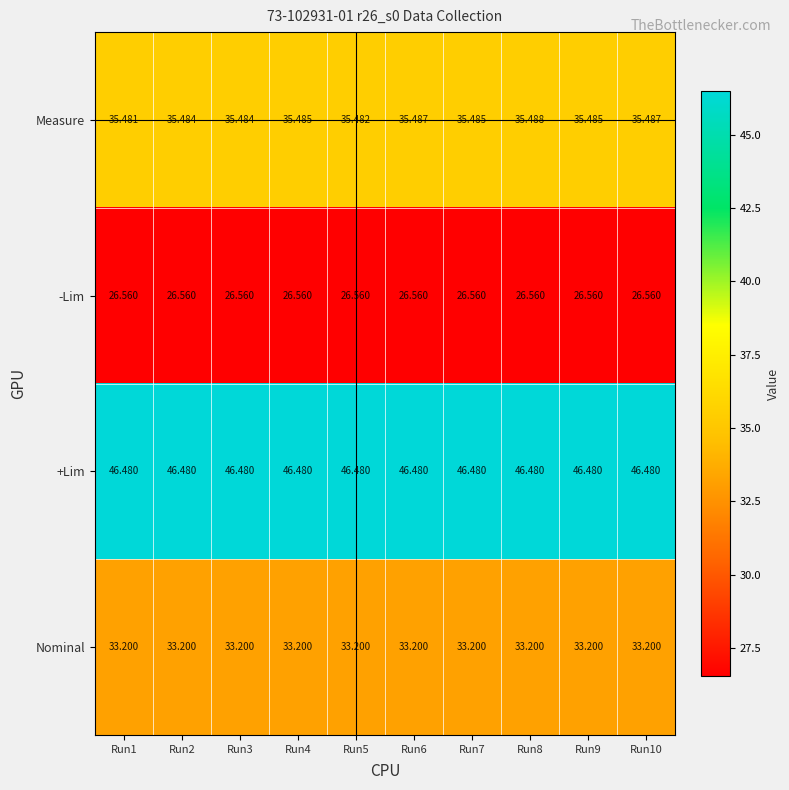

What is the total value across all series at Run7?

141.7